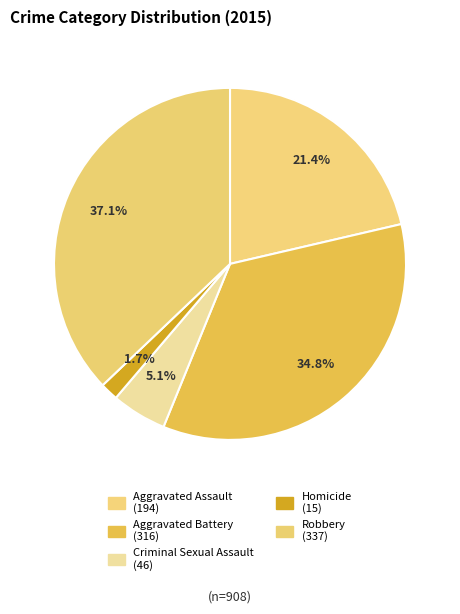

How many segments does this pie chart have?

5